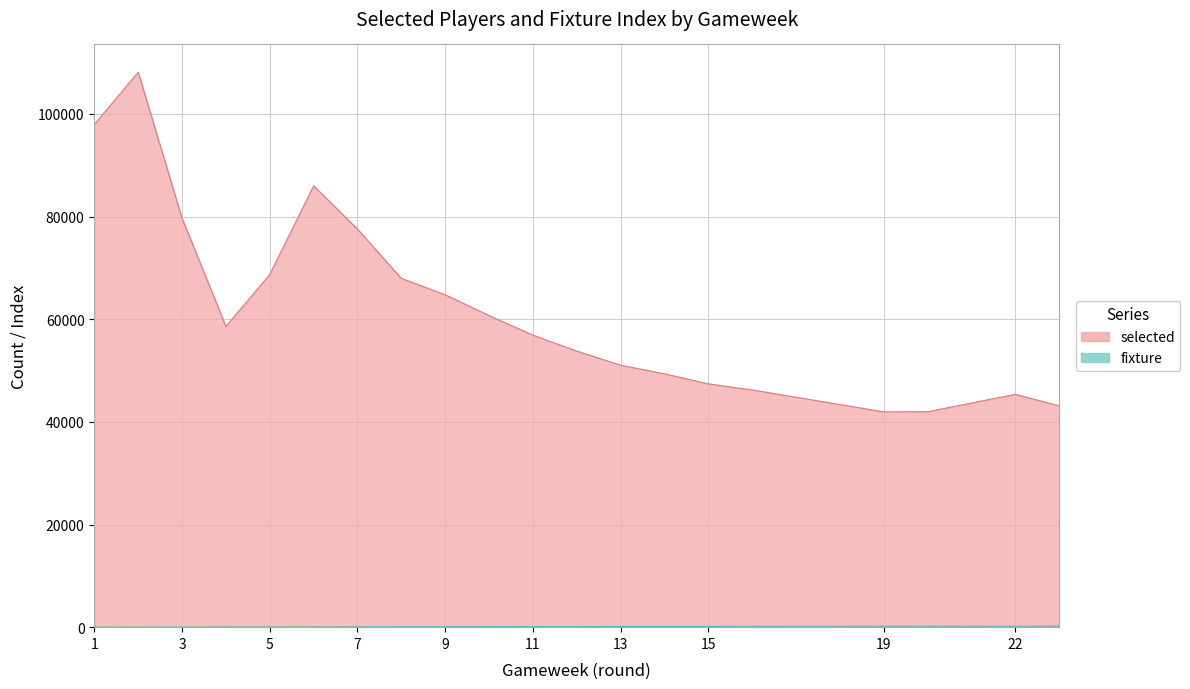

Rank the series by their maximum value, from highest to lowest.

selected, fixture